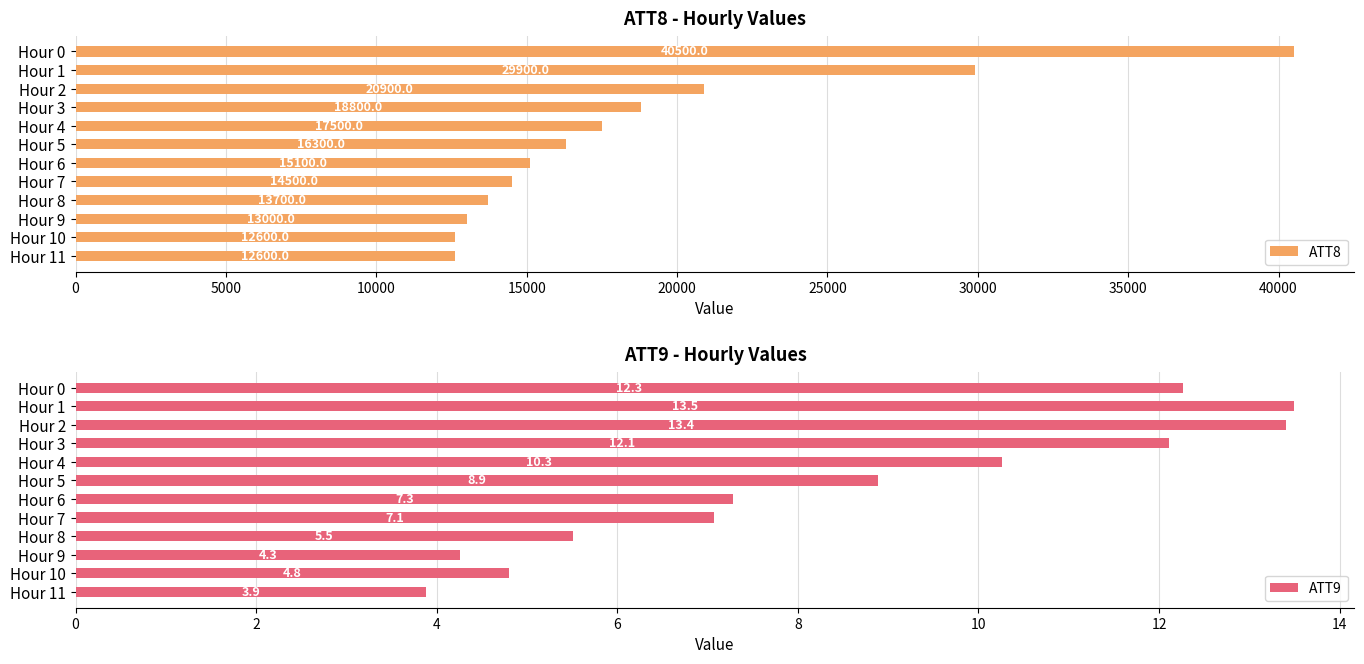

The ATT8 series shows 7226 at Hour 4. True or false?

False